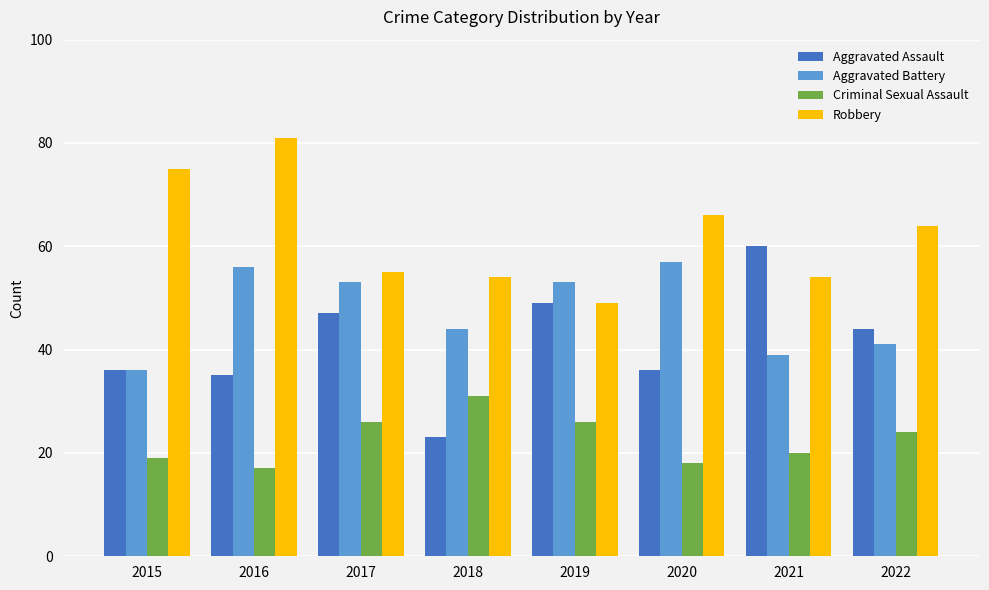

What are all the series names shown in the legend?

Aggravated Assault, Aggravated Battery, Criminal Sexual Assault, Robbery